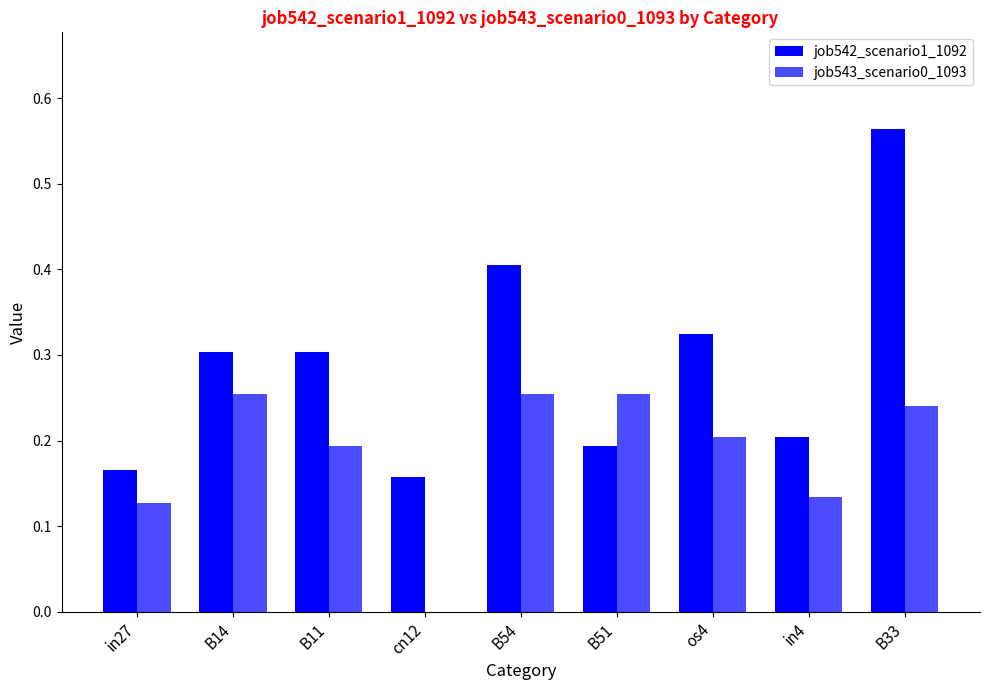

Are the bars horizontal?

No